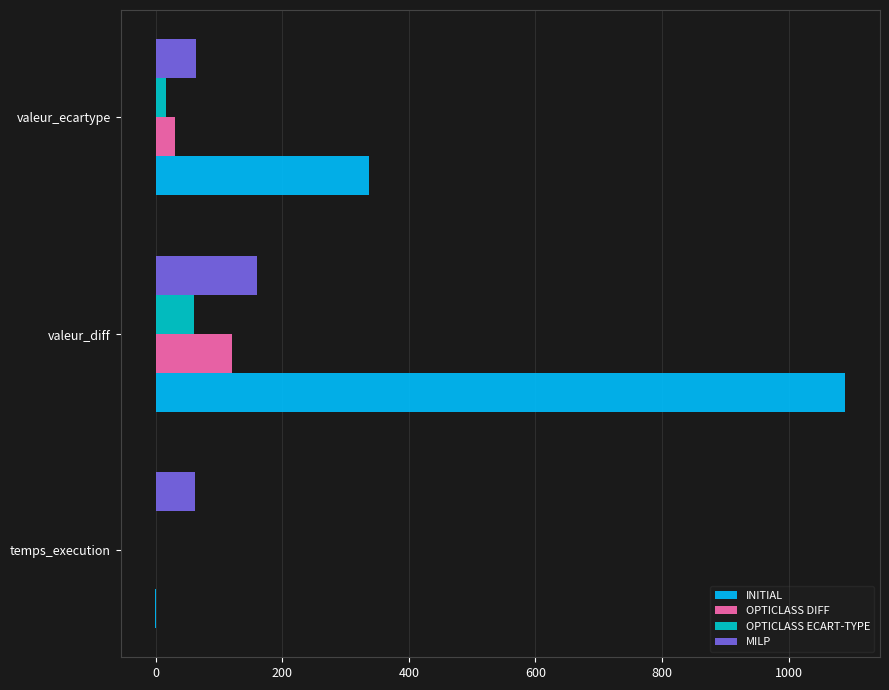

Is it true that OPTICLASS ECART-TYPE equals 0.0 at temps_execution?

True